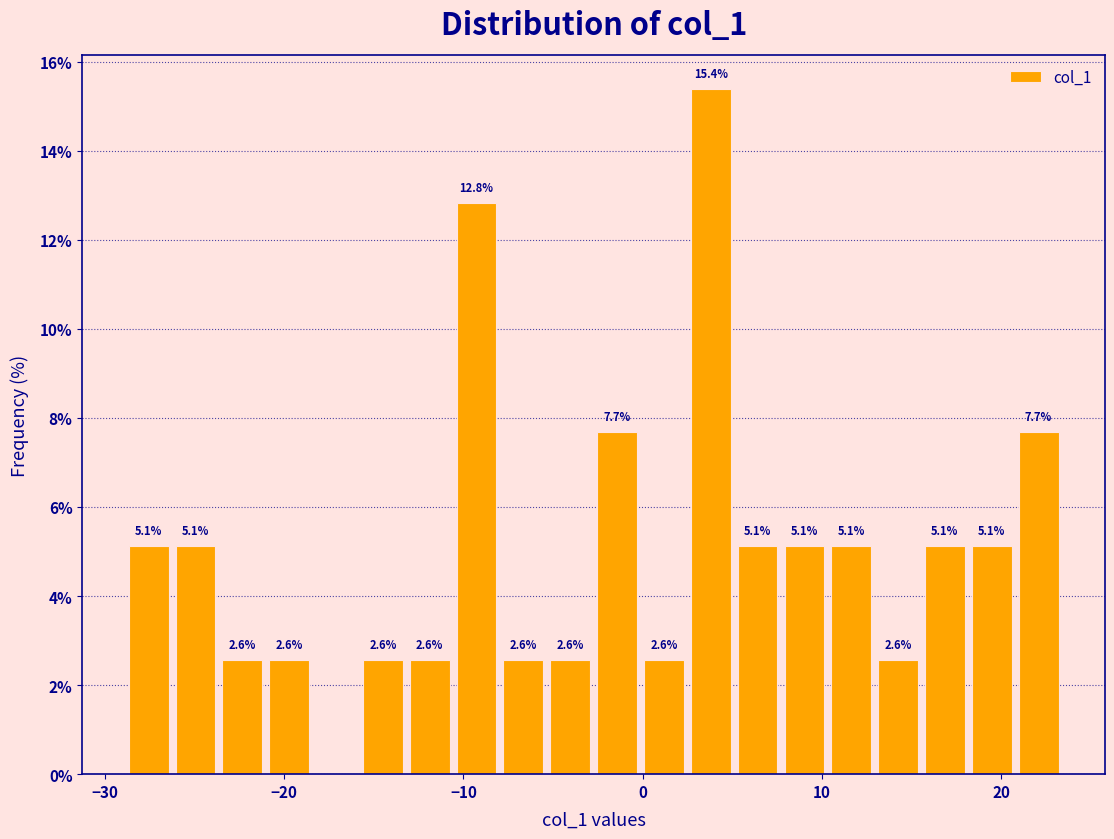

Around what value on the x-axis is the tallest bar? Give the approximate position of its centre, as read against the axis.

4